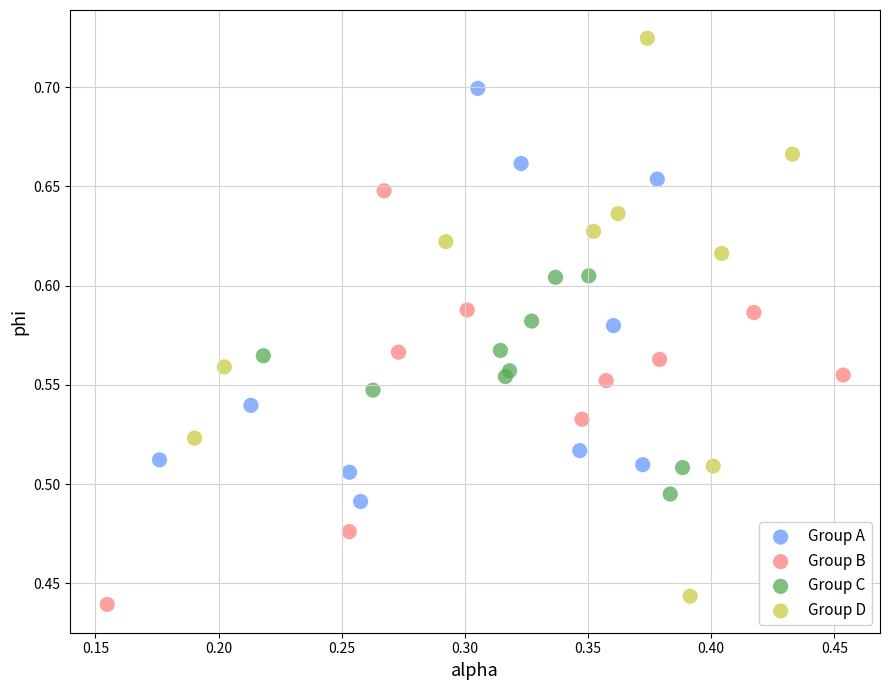

Which series has the largest Y range (max minus min)?

Group D